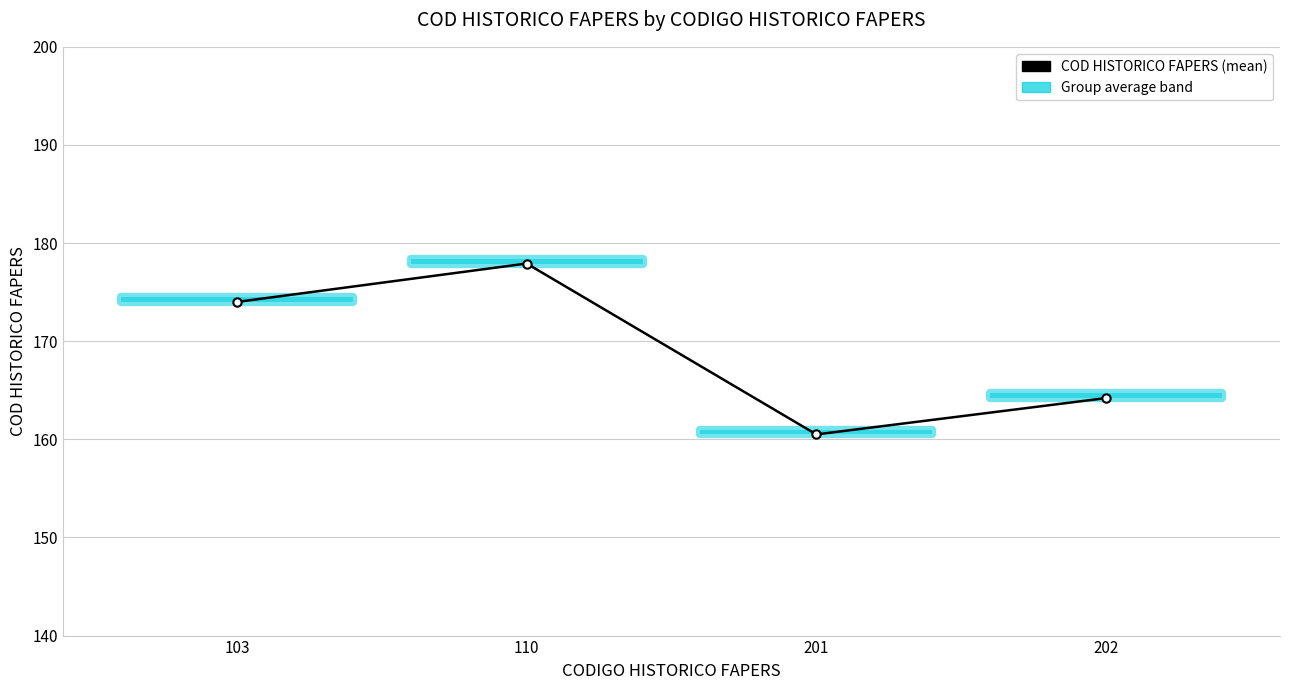

Reading left to right, list all the values displayed in this chart.

174.0	177.9	160.5	164.2